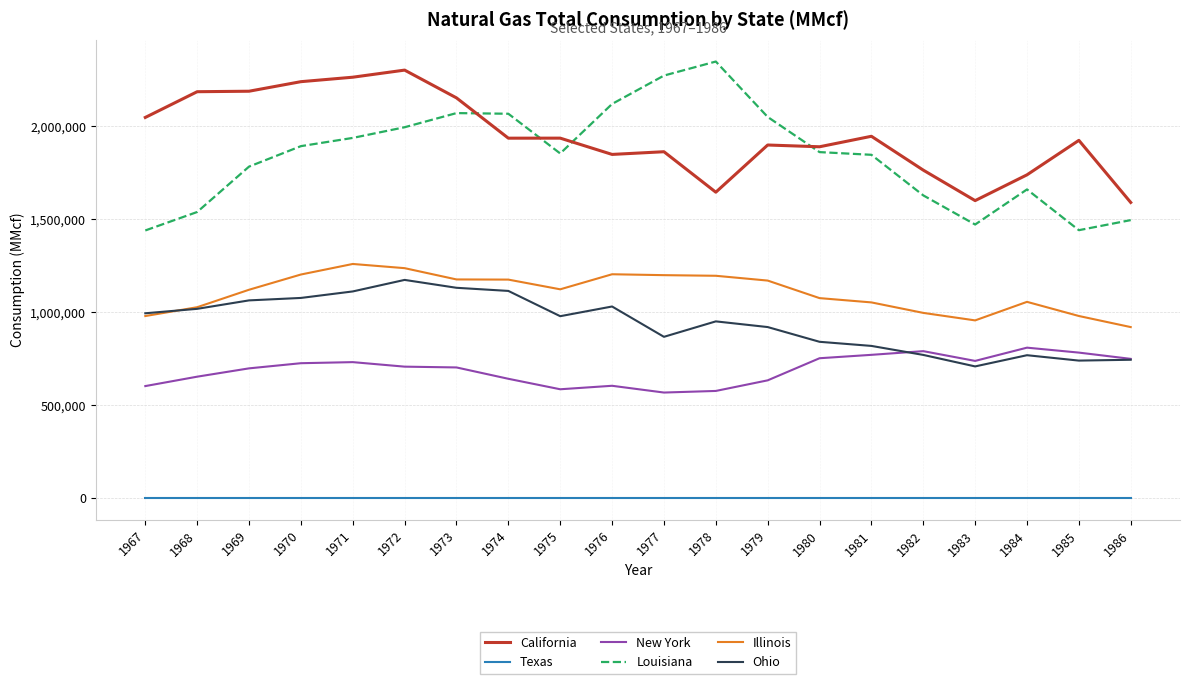

Does the chart display data point markers on the line(s)?

No